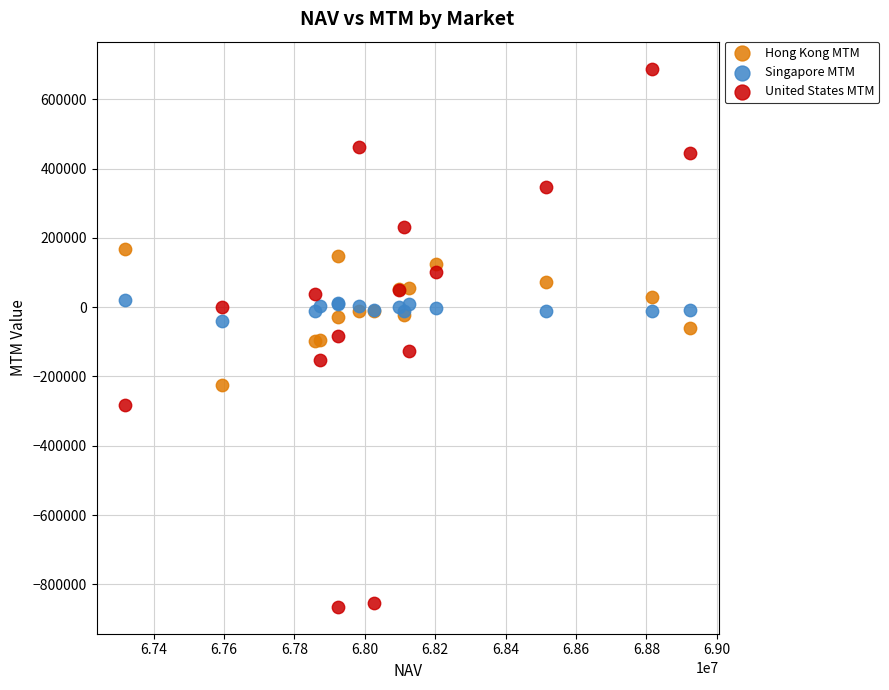

Which series reaches the maximum Y coordinate?

United States MTM